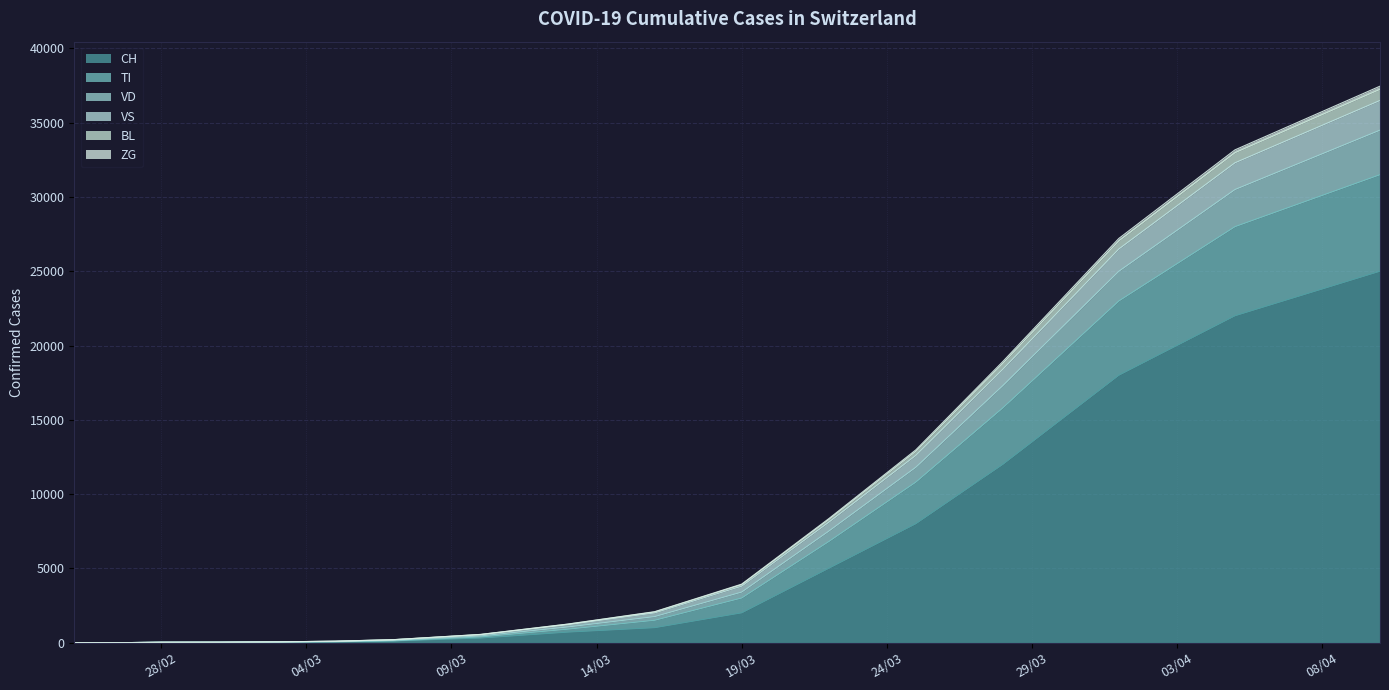

True or false: TI has a value of 3 at 2020-02-27.

False